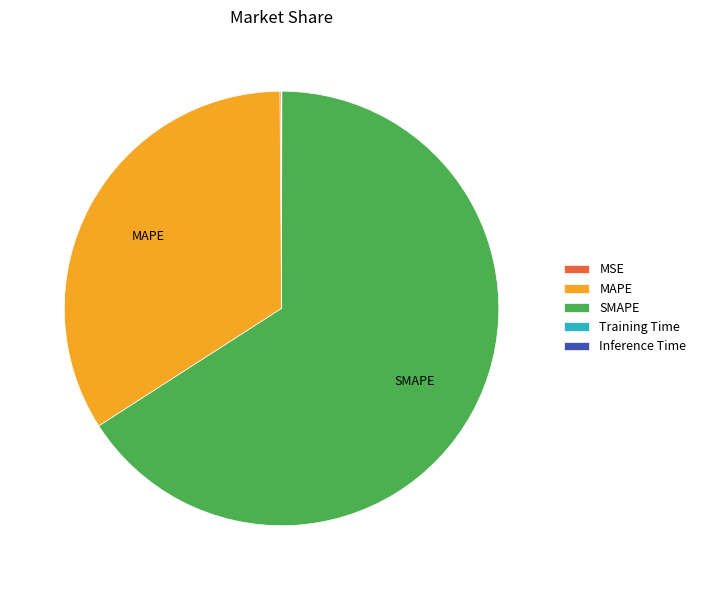

Which category has the biggest portion of the pie?

SMAPE